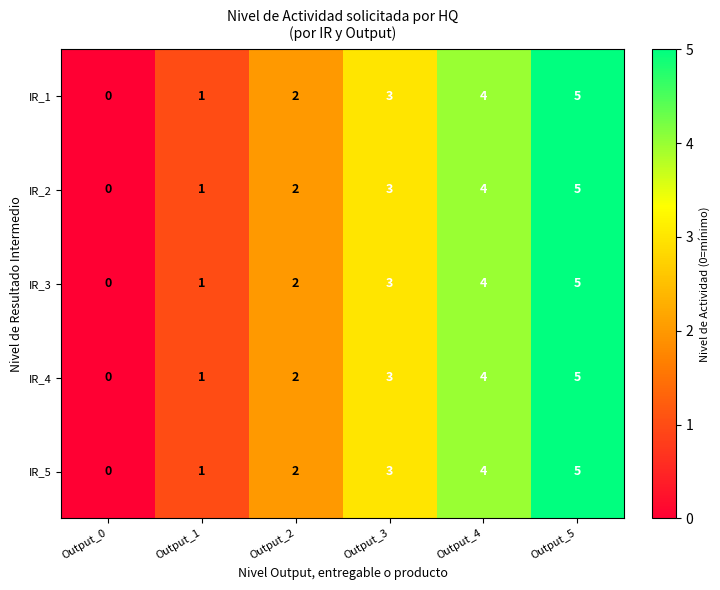

What is the total value across all series at Output_3?

15